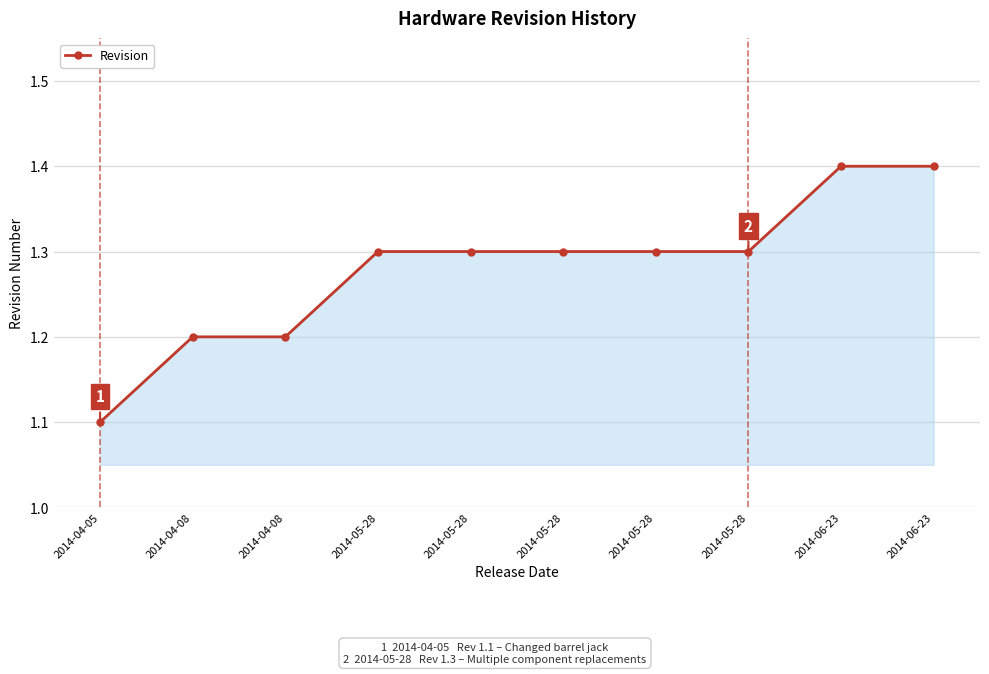

What is the value of the 6th point from the left?

1.3